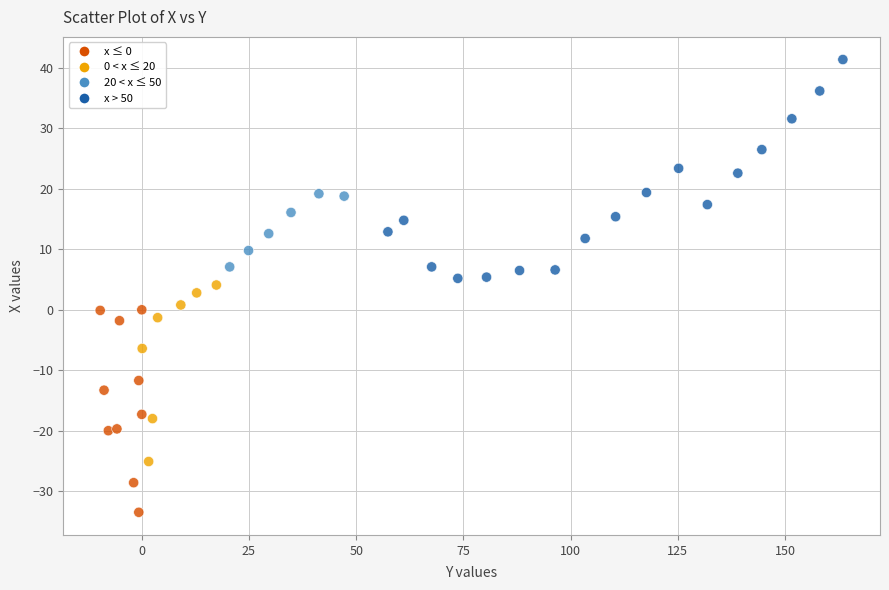

What is the range of Y values (max minus min)?

74.9